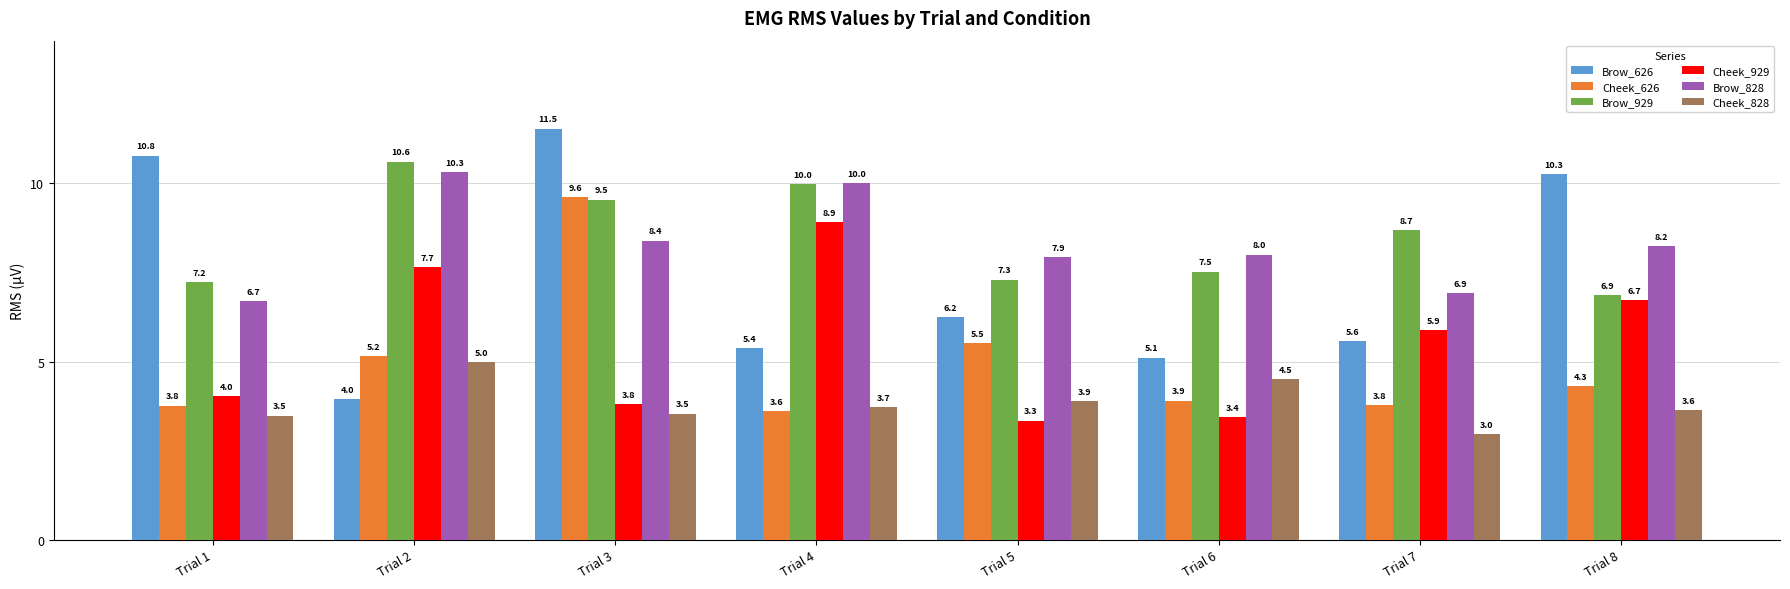

Read the Cheek_626 value at Trial 3.

9.6